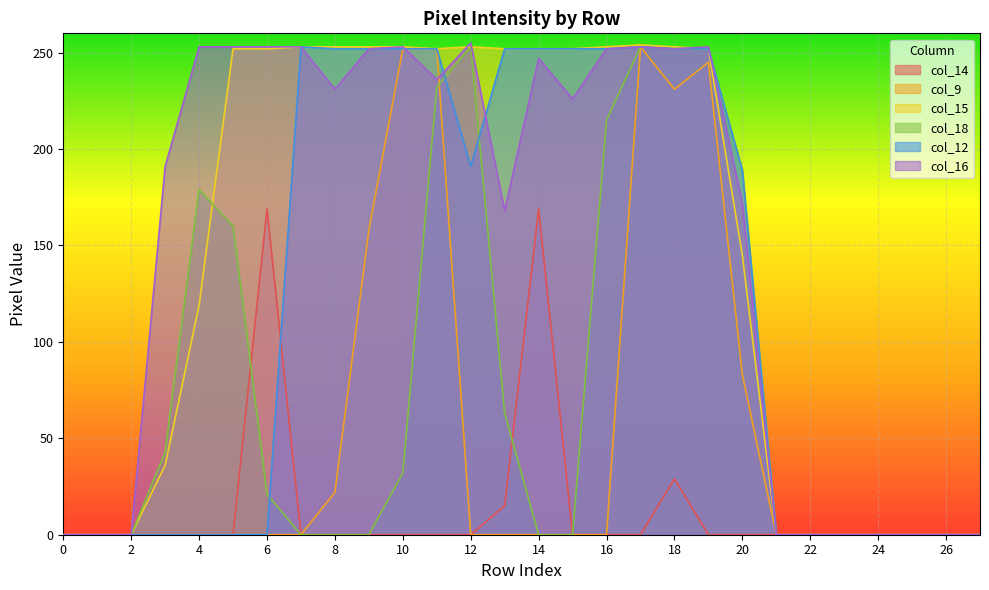

Rank the series at 4 from lowest to highest value.

col_14, col_9, col_12, col_15, col_18, col_16